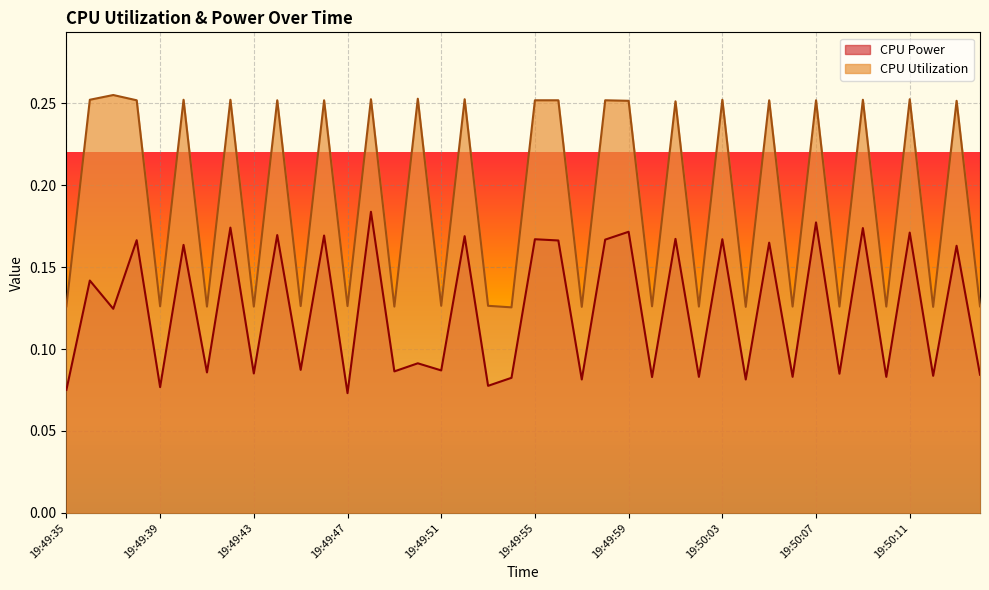

Rank the series by their average value, from lowest to highest.

CPU Power, CPU Utilization